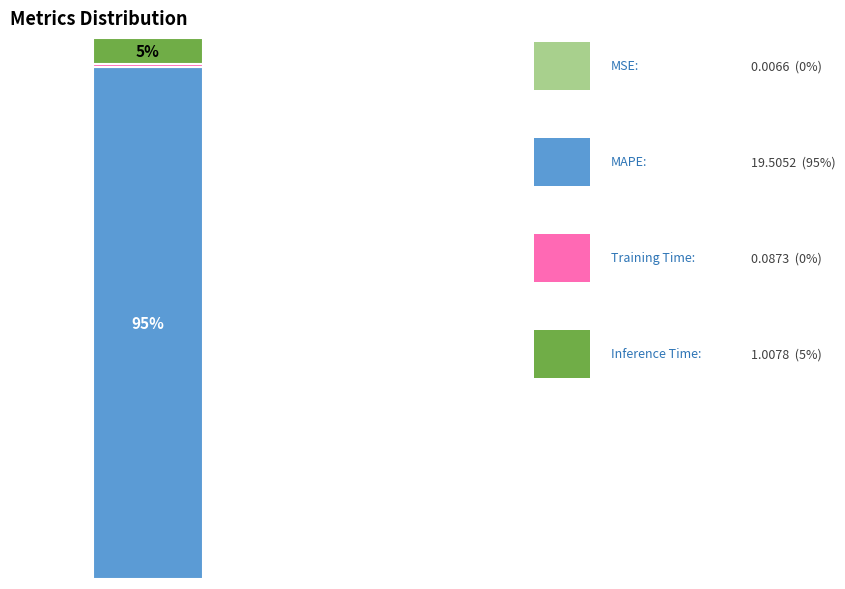

Are the bars grouped side by side (vs. stacked)?

No